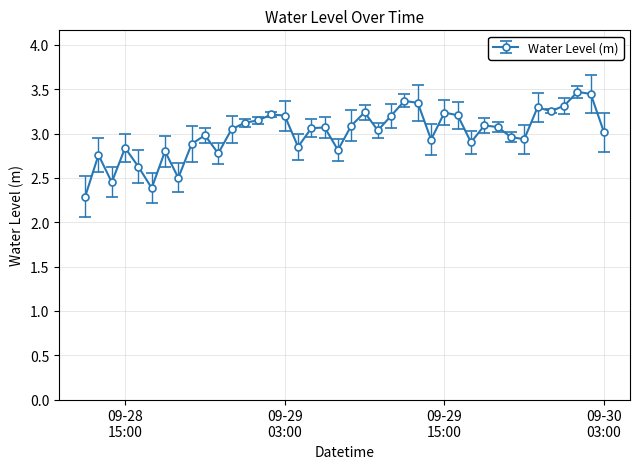

What is the difference between the second highest and second lowest values?

1.1